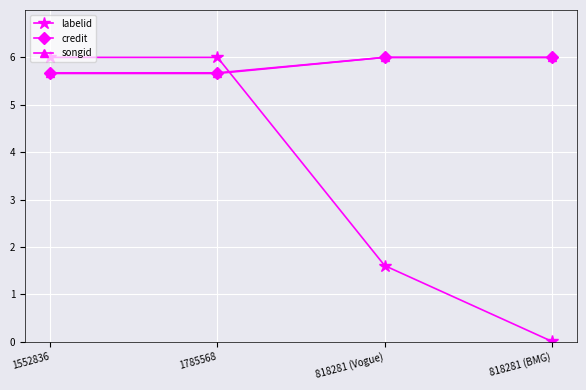

Is the value of songid at 1785568 greater than the value of labelid at 818281 (Vogue)?

Yes